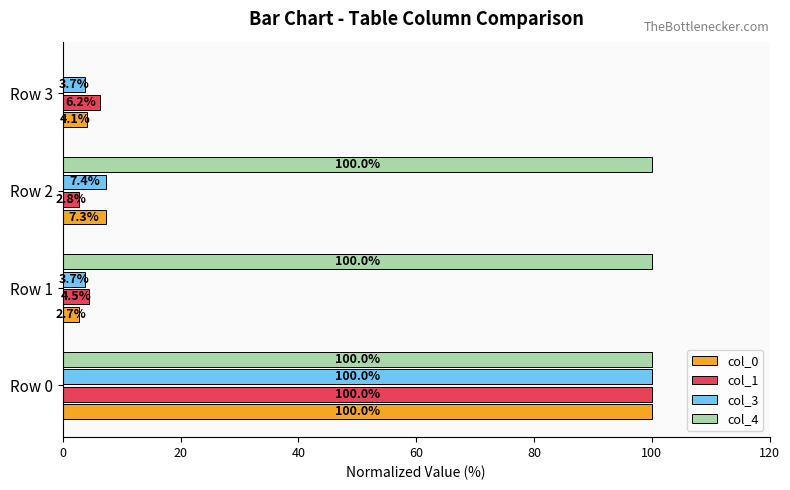

Count the number of data series in this chart.

4